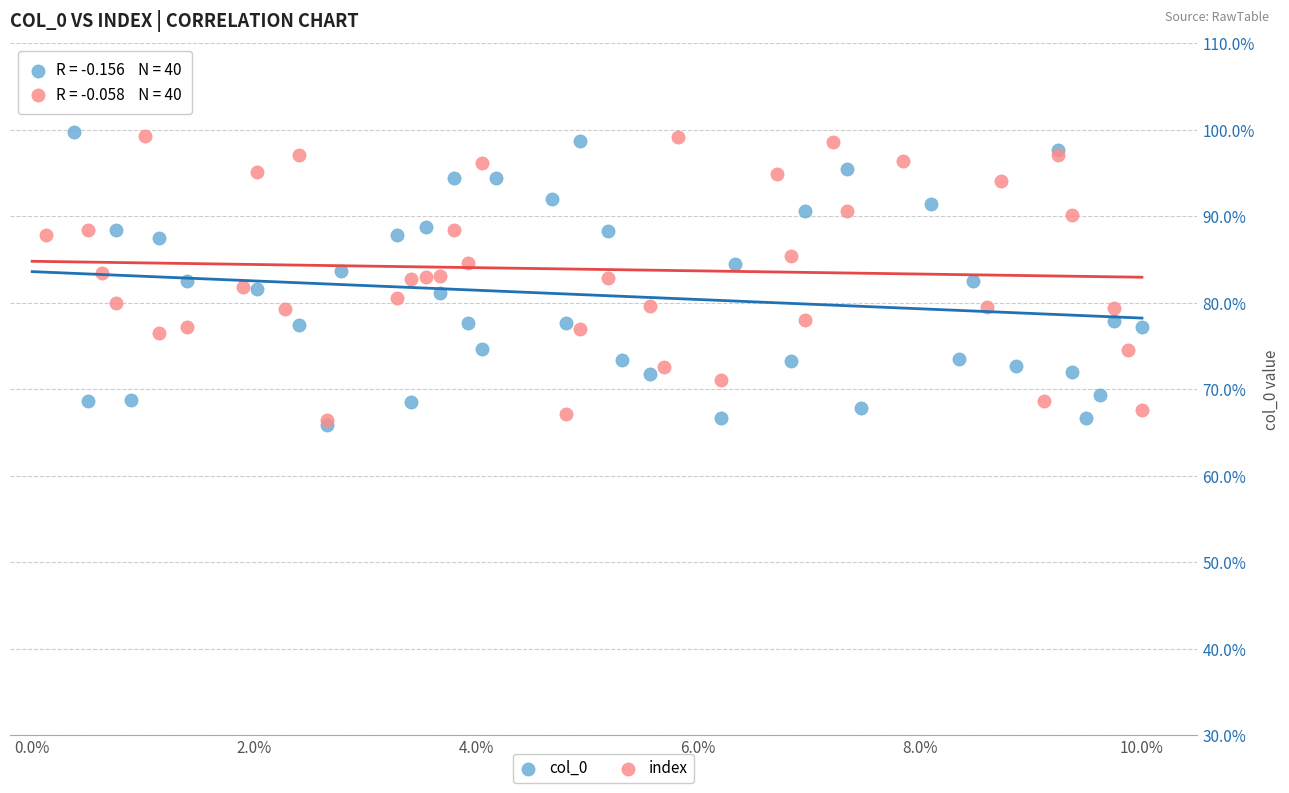

What are all the series names shown in the legend?

col_0, index